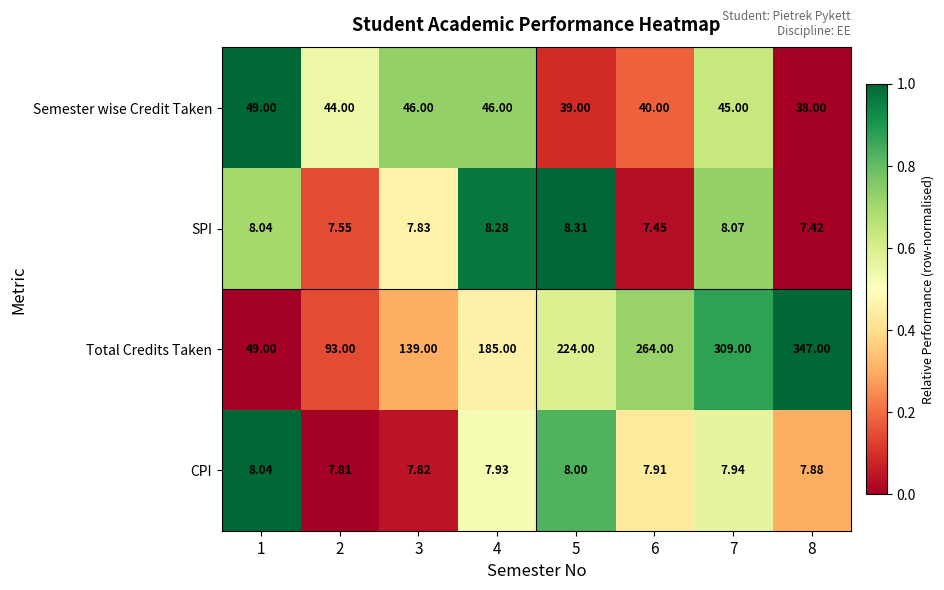

Is the value of SPI at 6 greater than the value of CPI at 2?

No